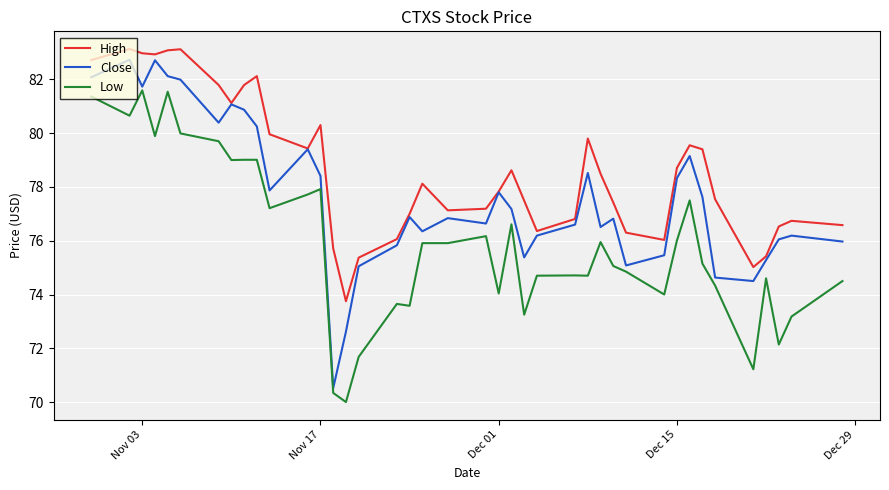

True or false: Low and High intersect in this chart.

False